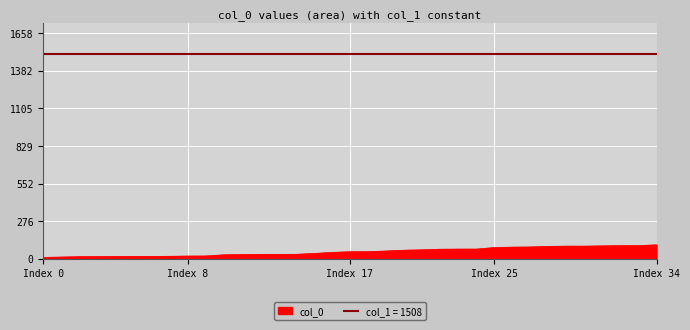

What is the label of the 30th point from the left?

29